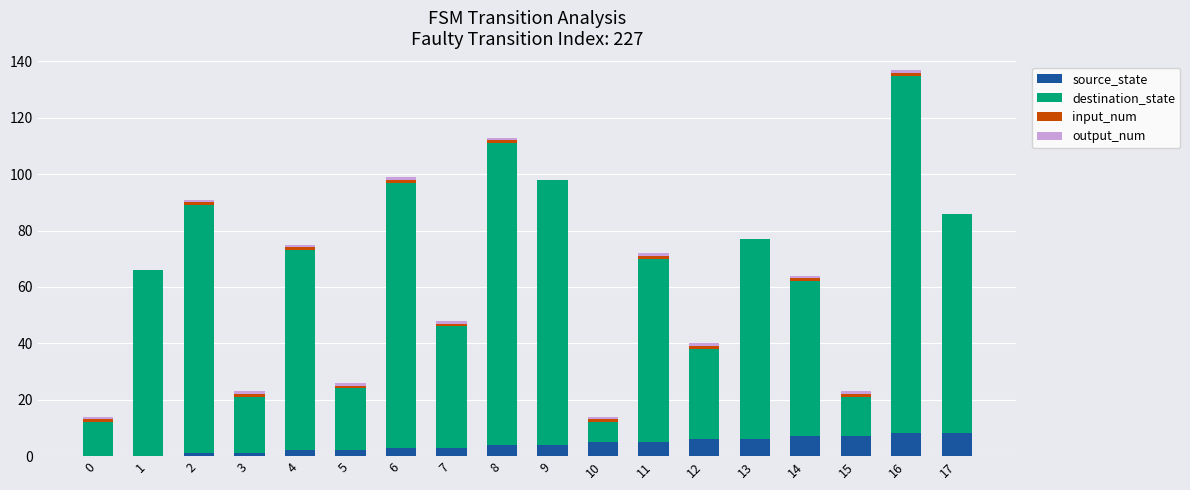

True or false: source_state has a value of 2 at 5.

True